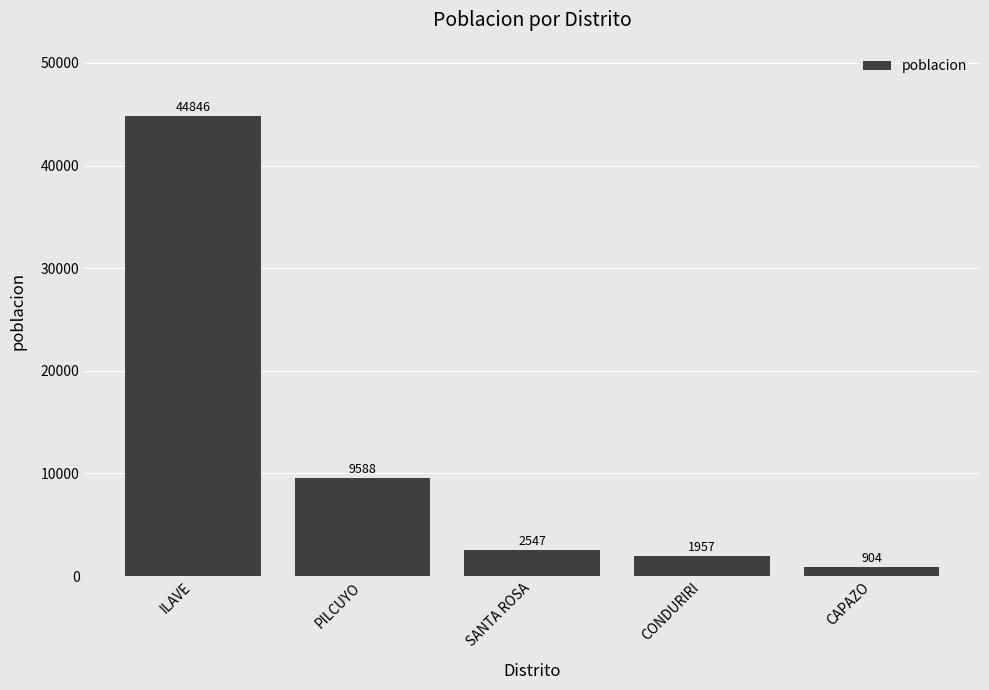

Rank the categories by value from highest to lowest.

ILAVE, PILCUYO, SANTA ROSA, CONDURIRI, CAPAZO